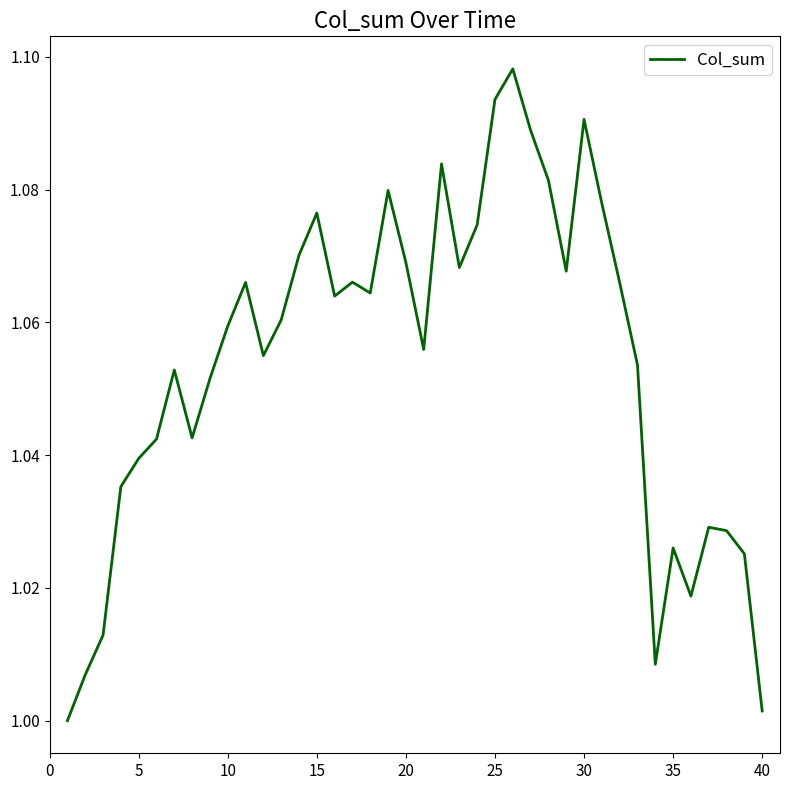

Does the chart have visible grid lines?

No